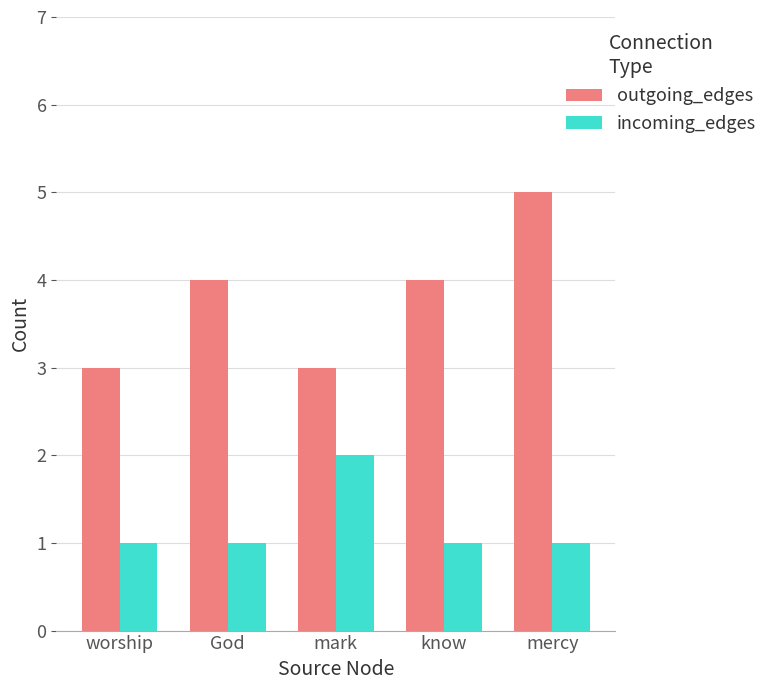

How many bars are there in total?

10